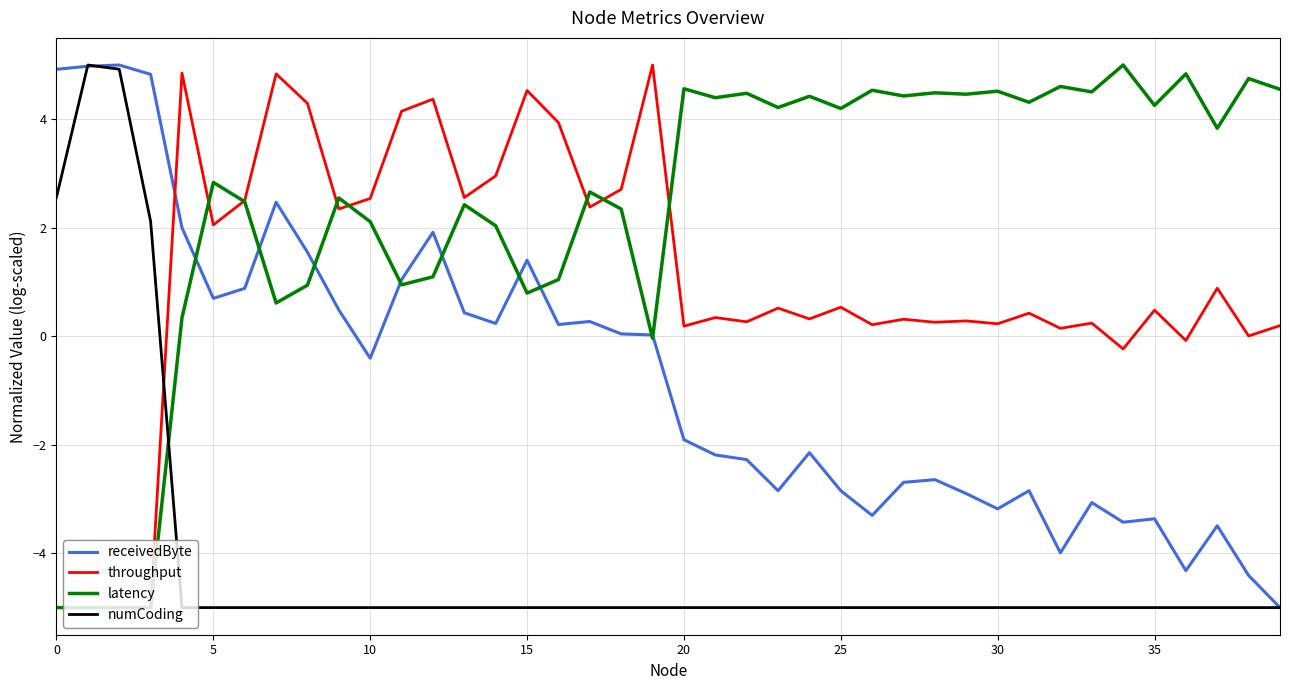

What is the minimum value shown in the chart?

-5.0